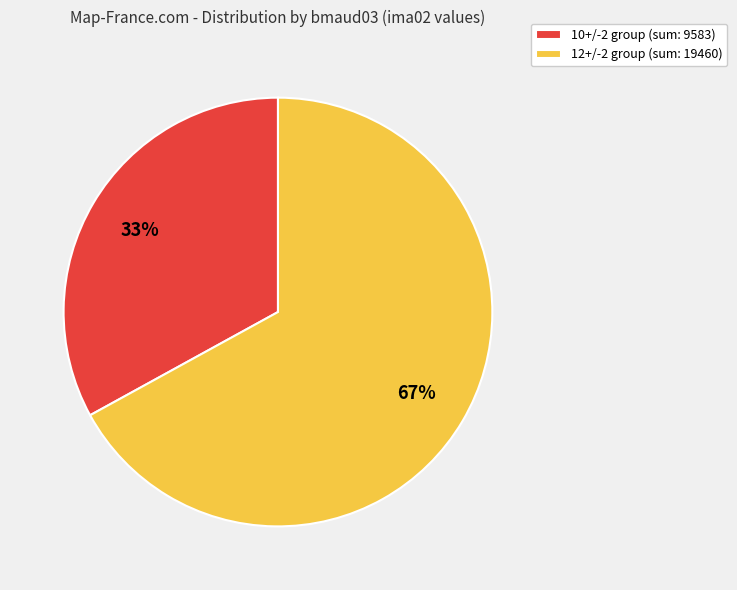

Between 10+/-2 group (sum: 9583) and 12+/-2 group (sum: 19460), which is larger?

12+/-2 group (sum: 19460)